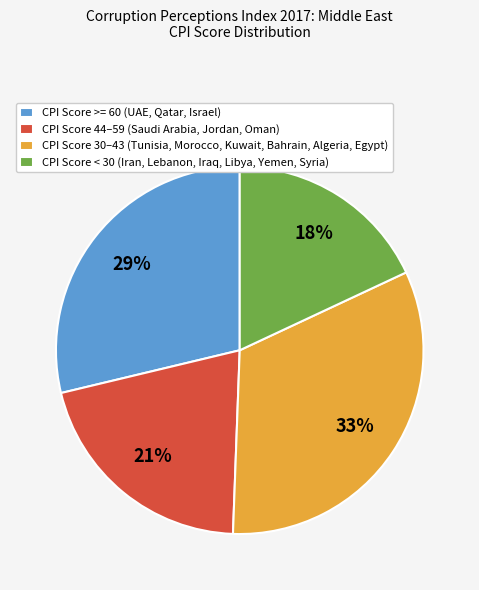

Approximately how many times larger is the value at CPI Score < 30 (Iran, Lebanon, Iraq, Libya, Yemen, Syria) compared to CPI Score >= 60 (UAE, Qatar, Israel)?

0.6